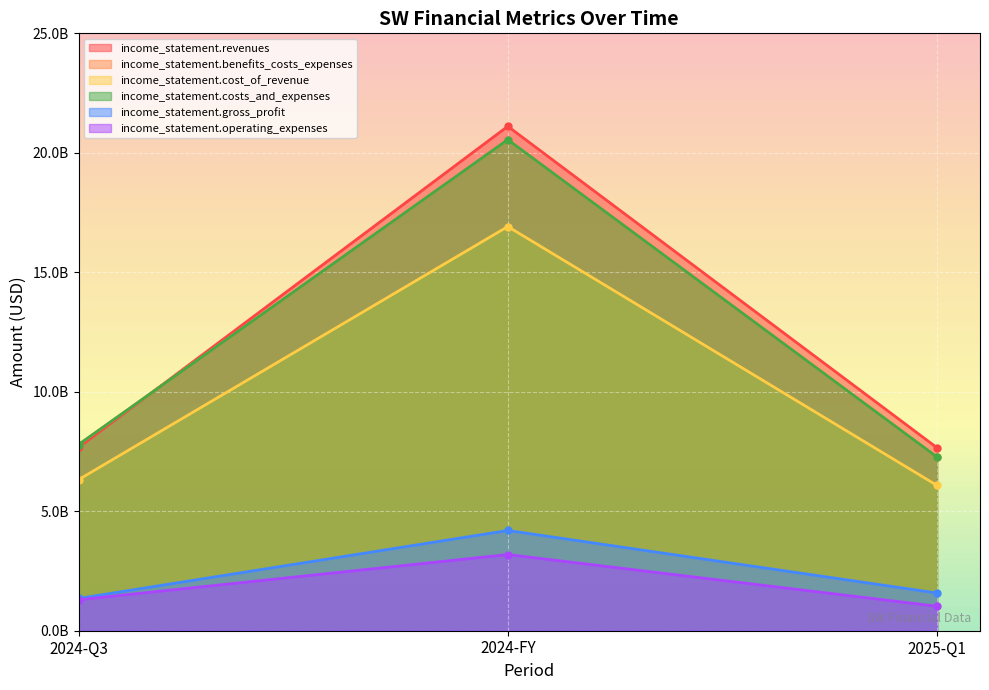

Reading right to left, list all the values displayed in this chart.

income_statement.revenues: 2025-Q1=7656000000	2024-FY=21109000000	2024-Q3=7671000000
income_statement.benefits_costs_expenses: 2025-Q1=7266000000	2024-FY=20549000000	2024-Q3=7788000000
income_statement.cost_of_revenue: 2025-Q1=6079000000	2024-FY=16914000000	2024-Q3=6321000000
income_statement.costs_and_expenses: 2025-Q1=7266000000	2024-FY=20549000000	2024-Q3=7788000000
income_statement.gross_profit: 2025-Q1=1577000000	2024-FY=4195000000	2024-Q3=1350000000
income_statement.operating_expenses: 2025-Q1=1024000000	2024-FY=3188000000	2024-Q3=1295000000